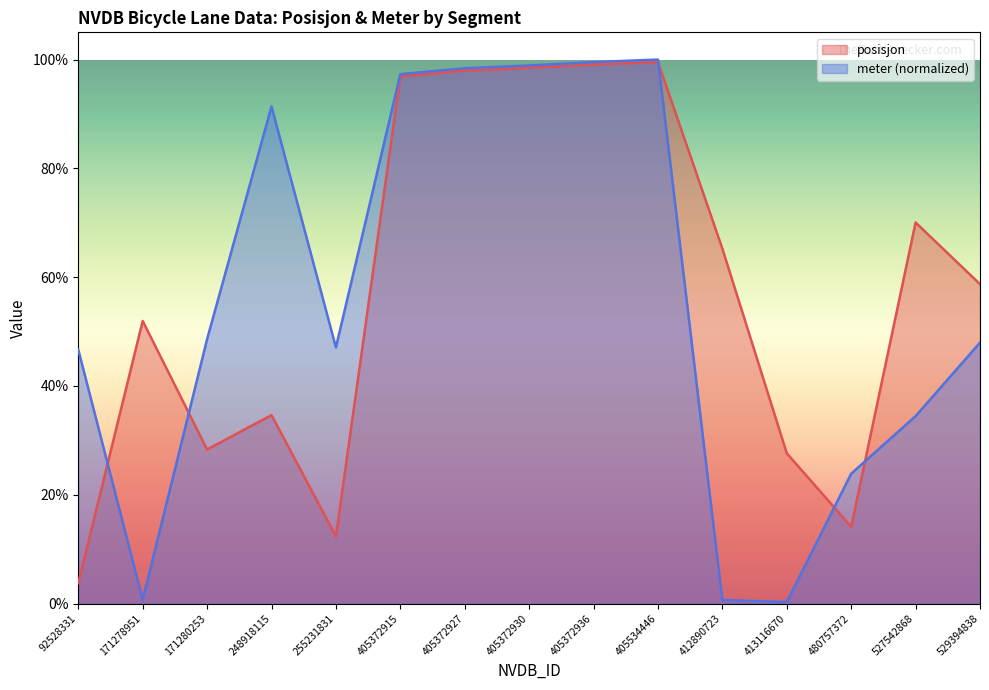

The value of posisjon at 412890723 is 1.0. True or false?

False